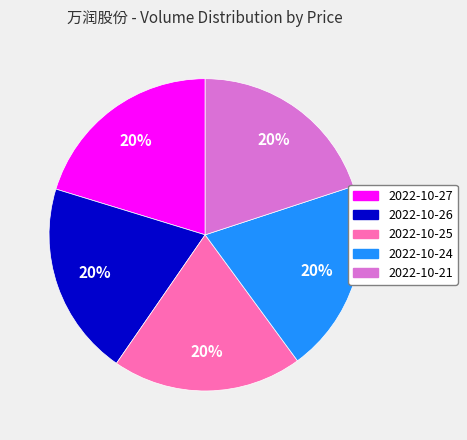

What is the ratio of the value at 2022-10-26 to the value at 2022-10-27?

1.0